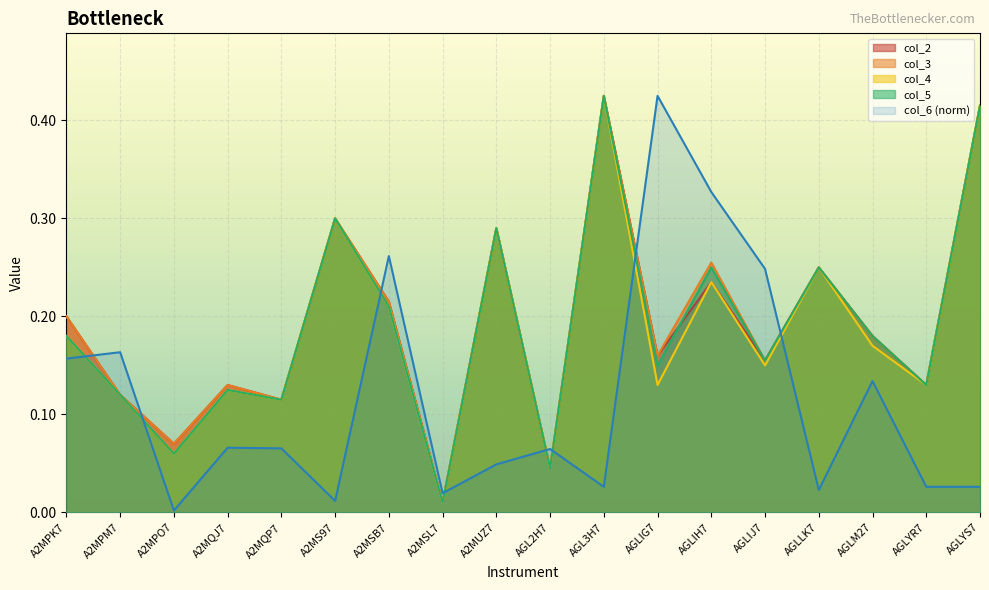

How many interior local peaks does the col_4 series have?

6